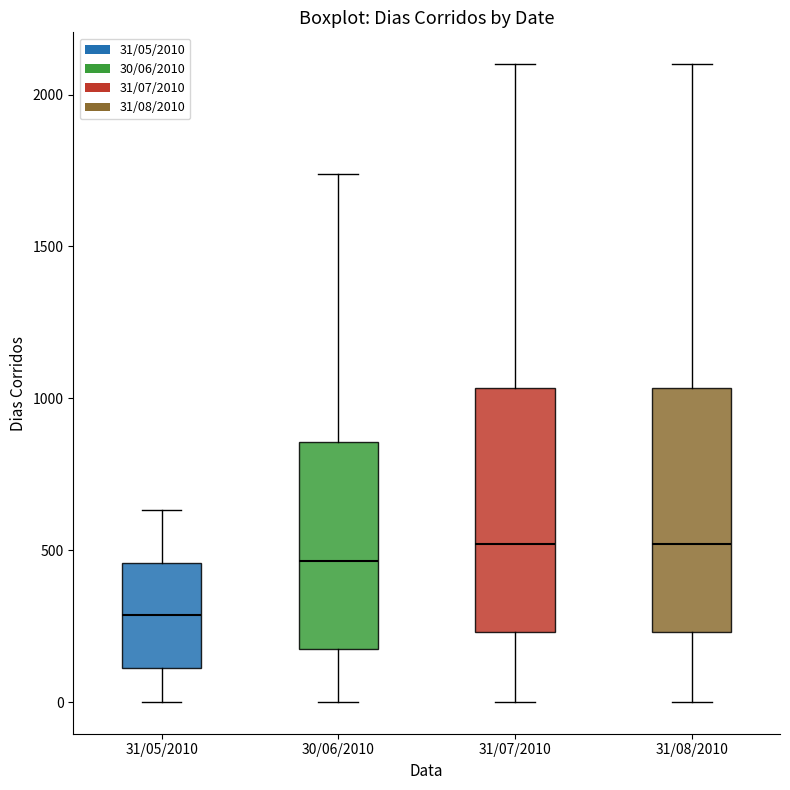

Reading left to right, read every box against the y-axis: the position of its median line, the range the box covers, and the ends of its whiskers. The values are not printed on the chart, so give them approximately, as read against the axis.

31/05/2010: median 300, box 100 to 450, whiskers 0 to 650
30/06/2010: median 450, box 150 to 850, whiskers 0 to 1750
31/07/2010: median 500, box 250 to 1050, whiskers 0 to 2100
31/08/2010: median 500, box 250 to 1050, whiskers 0 to 2100